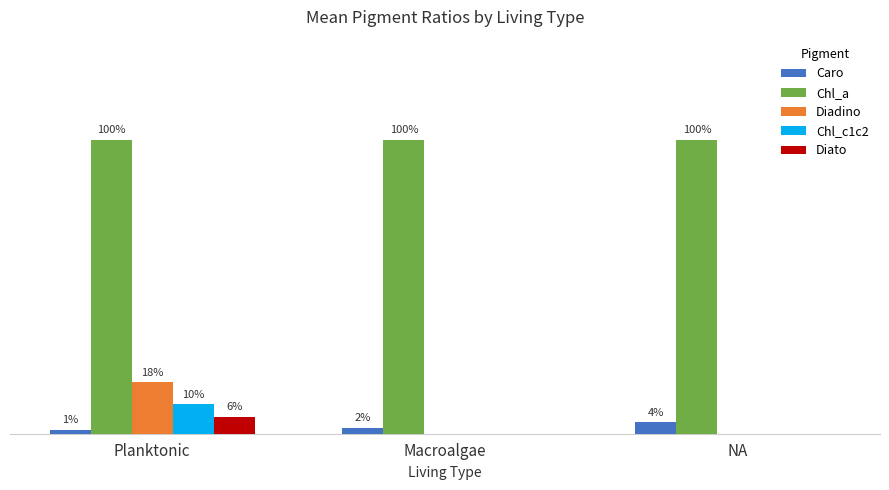

Reading left to right, what are all the values shown in this chart?

Caro: 0.0	0.0	0.0
Chl_a: 1.0	1.0	1.0
Diadino: 0.2	0.0	0.0
Chl_c1c2: 0.1	0.0	0.0
Diato: 0.1	0.0	0.0